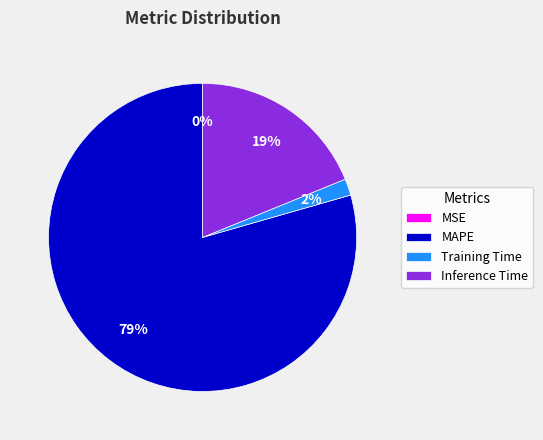

Combined, do Inference Time and MAPE account for over 50%?

Yes